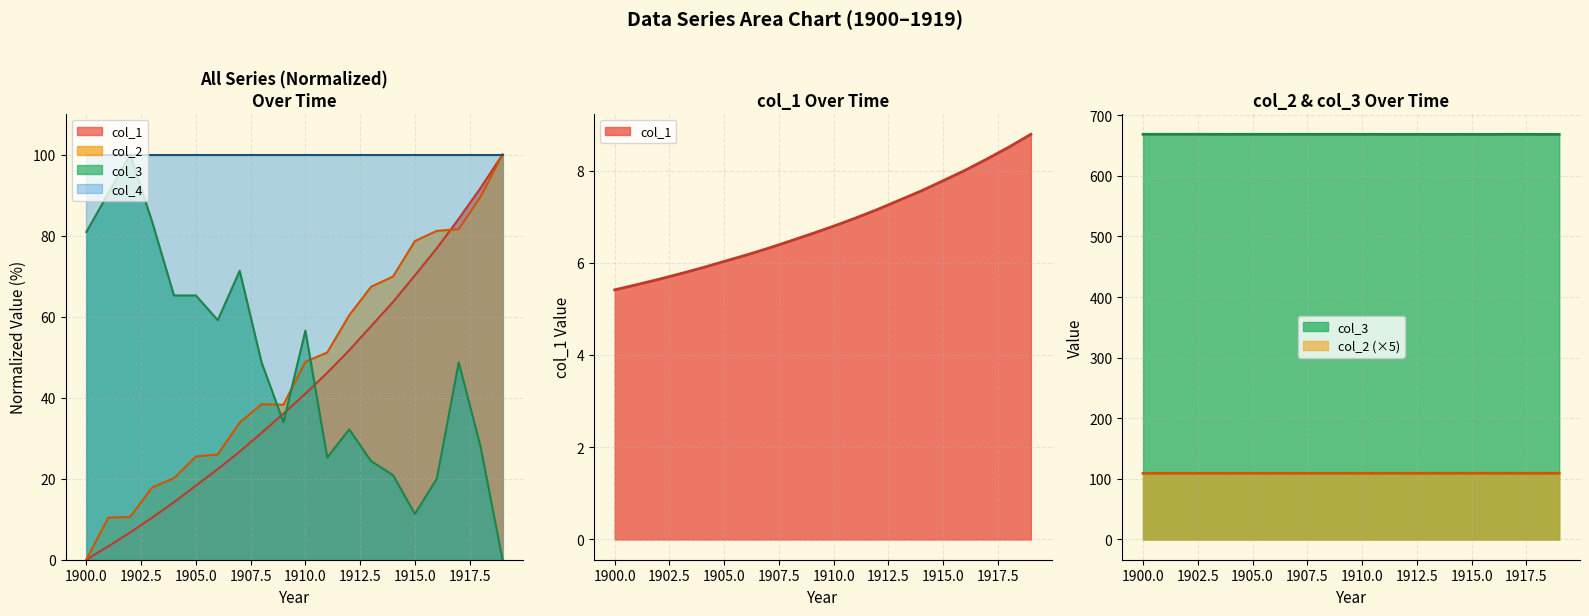

Where does the col_2 series first go above 48?

1910